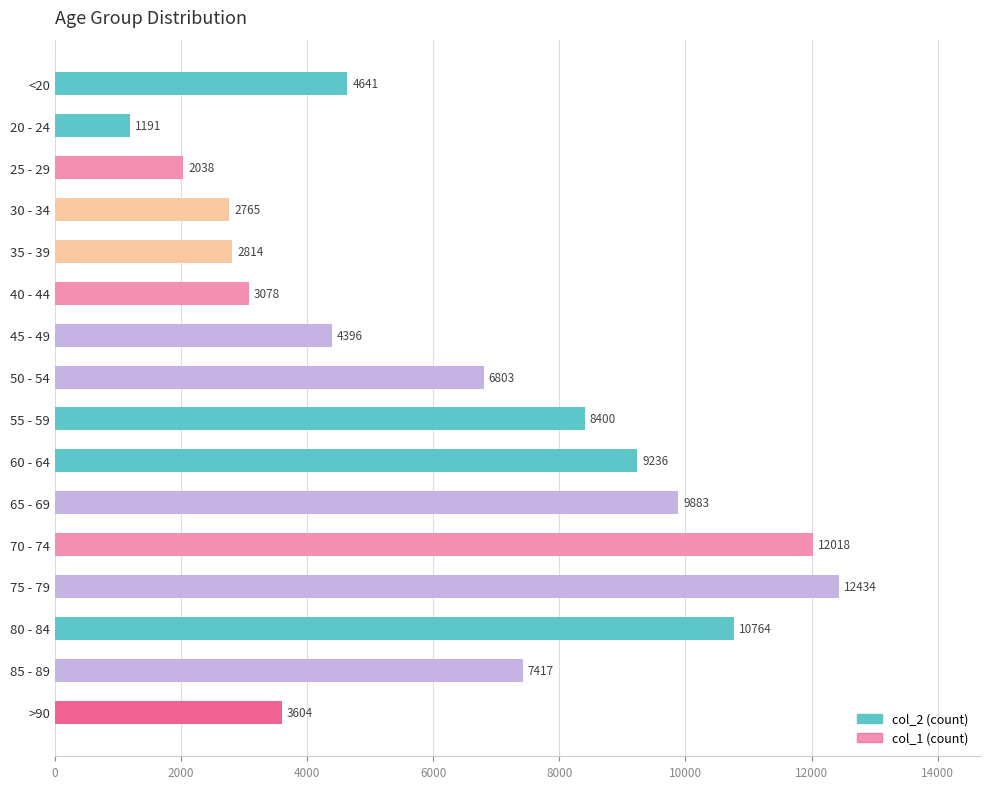

List the series in order of their overall mean, highest first.

col_2, col_1